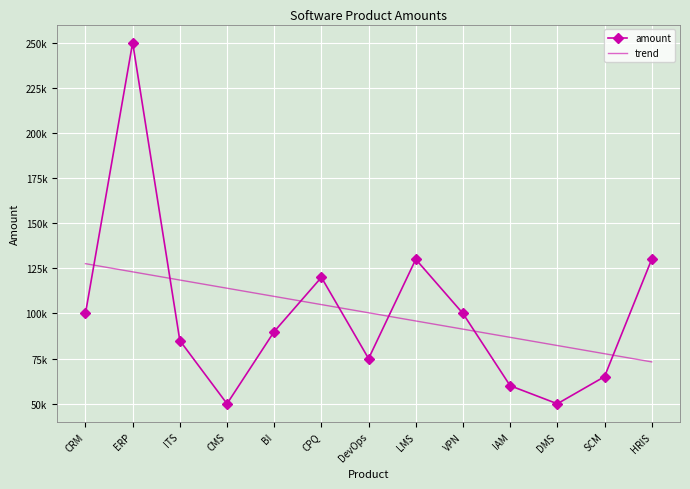

What are all the series names shown in the legend?

amount, trend